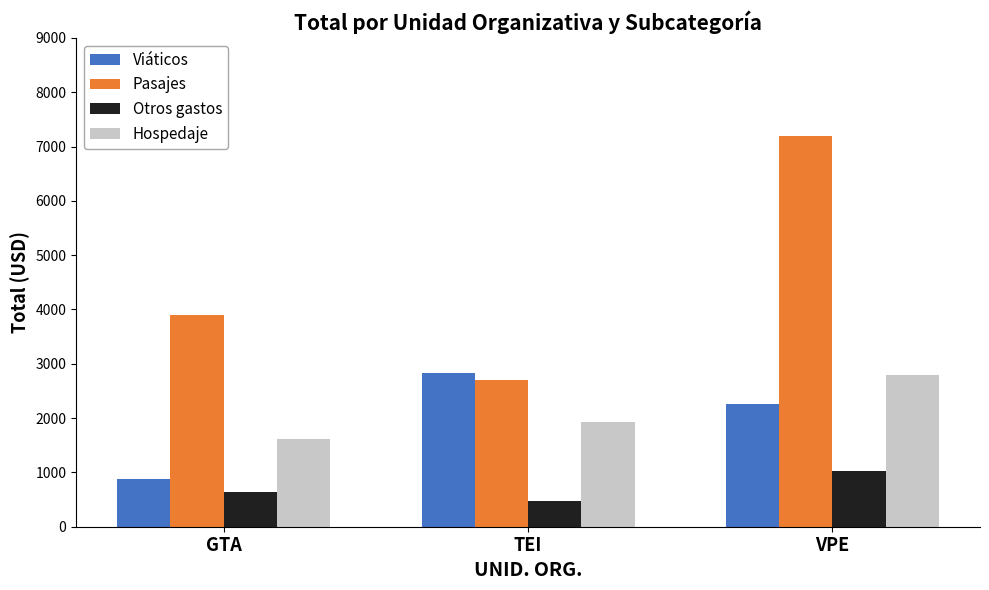

What is the label of the 3rd bar from the left?

VPE